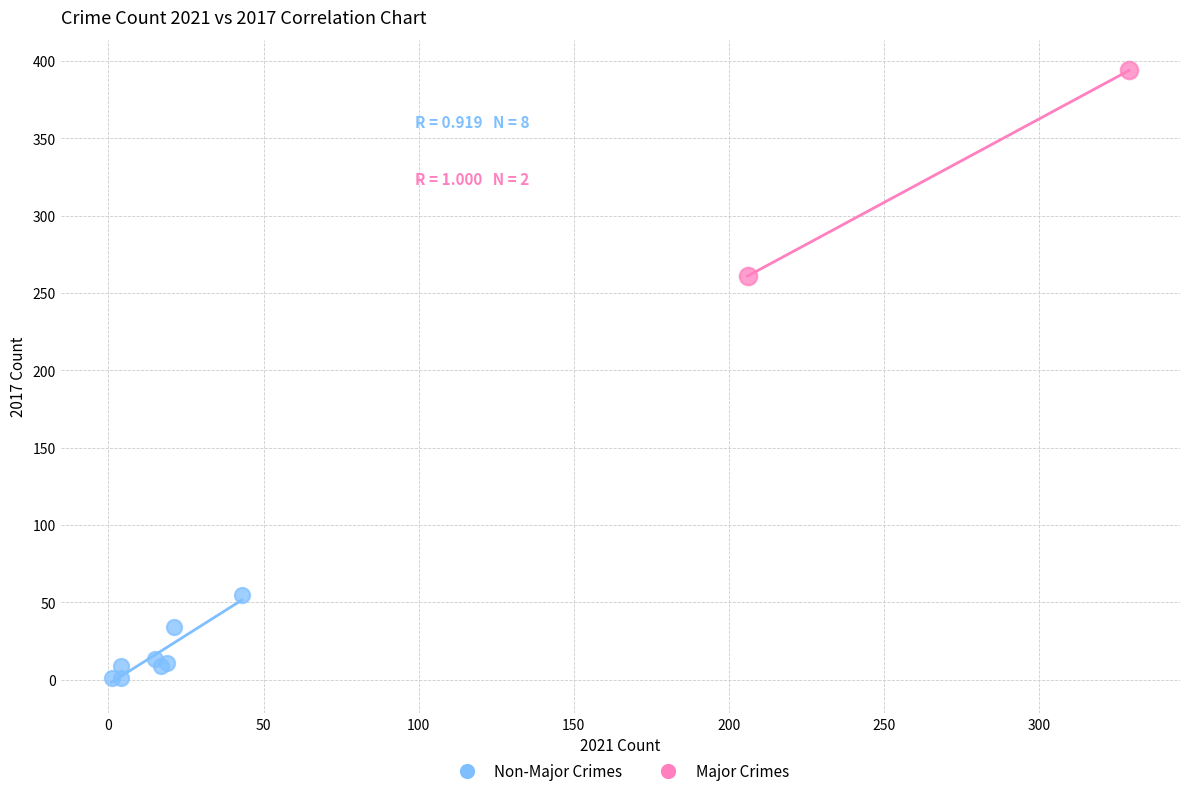

Which series has the largest Y range (max minus min)?

Major Crimes